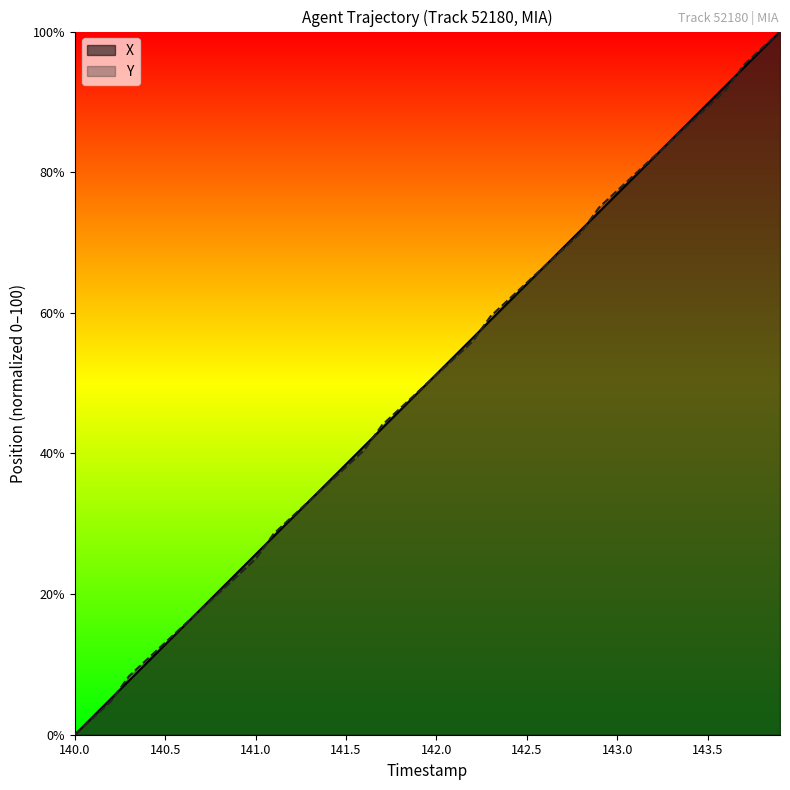

The Y series shows 8.3 at 140.3. True or false?

True